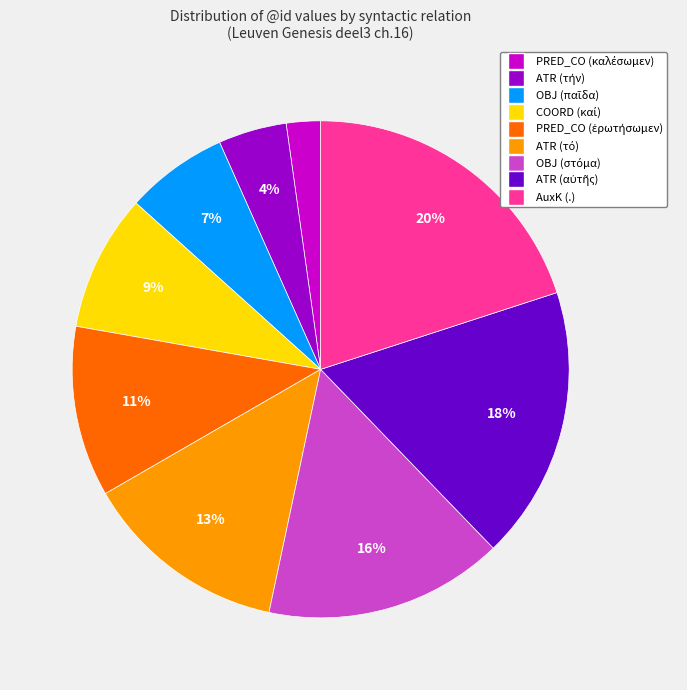

What is the largest slice in the pie chart?

AuxK (.)